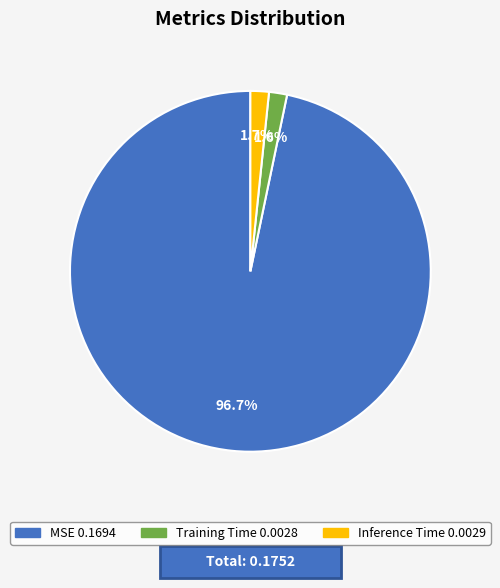

Which slice is the largest?

MSE